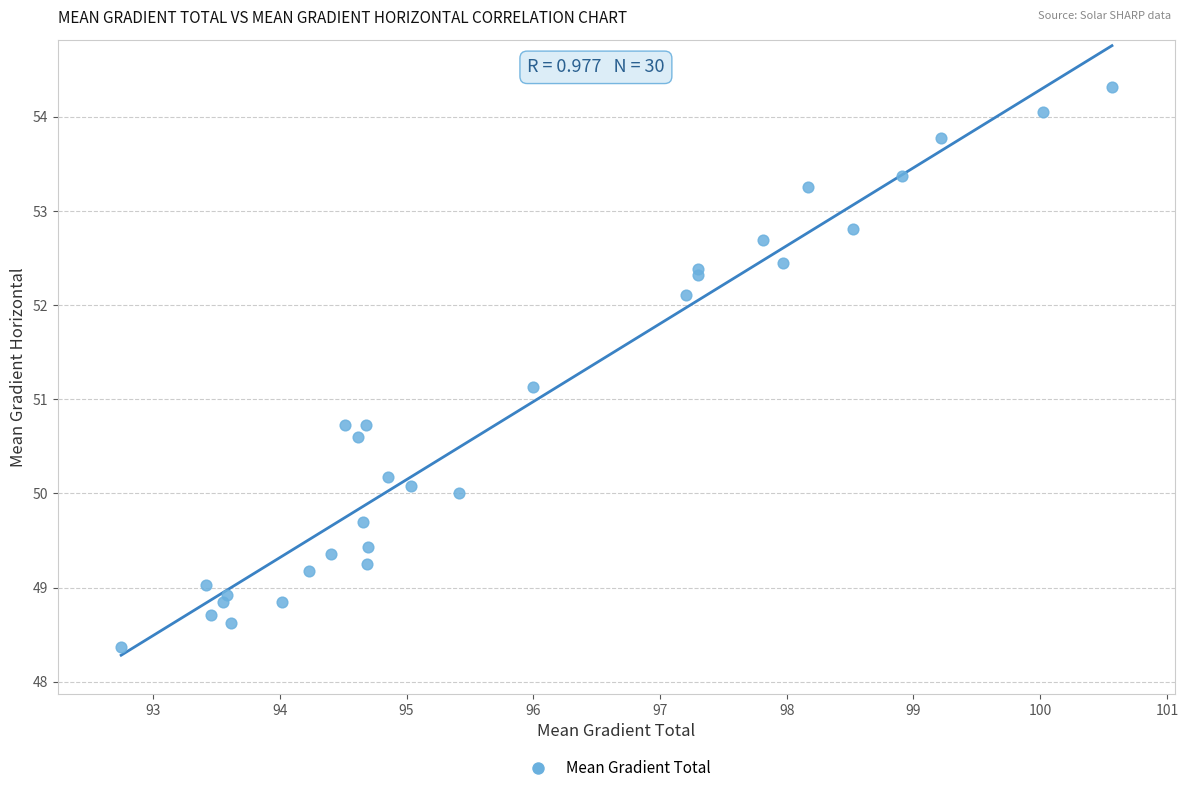

What Y value in the scatter plot is closest to 51?

51.1